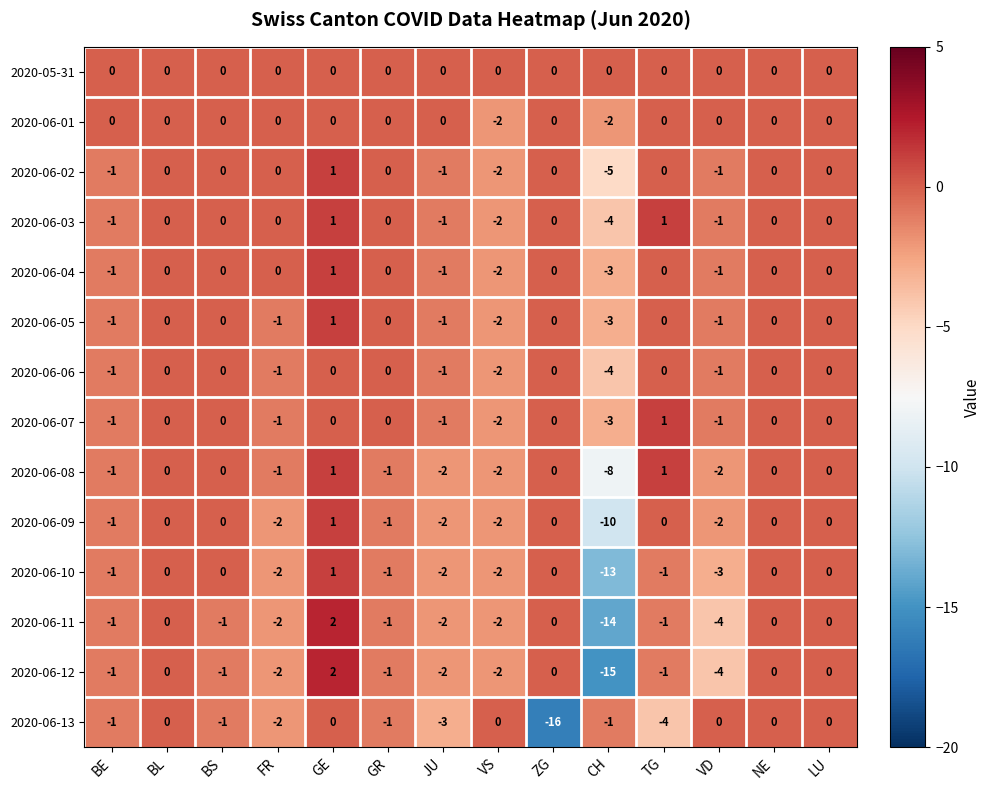

Which series has the largest total across all categories?

2020-05-31